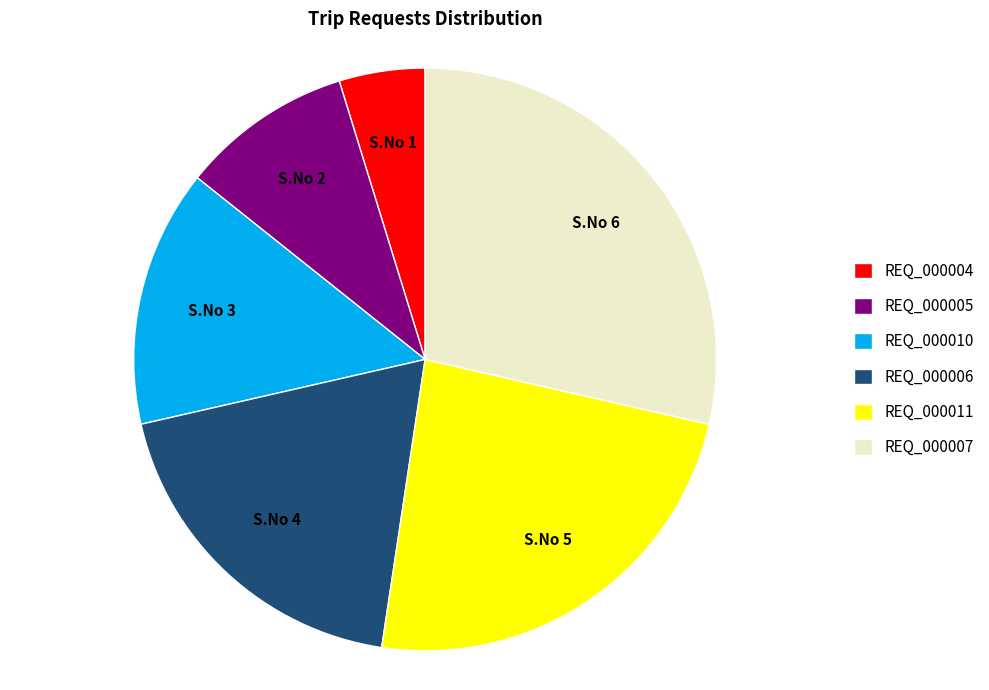

True or false: REQ_000006 accounts for 19% of the total.

True